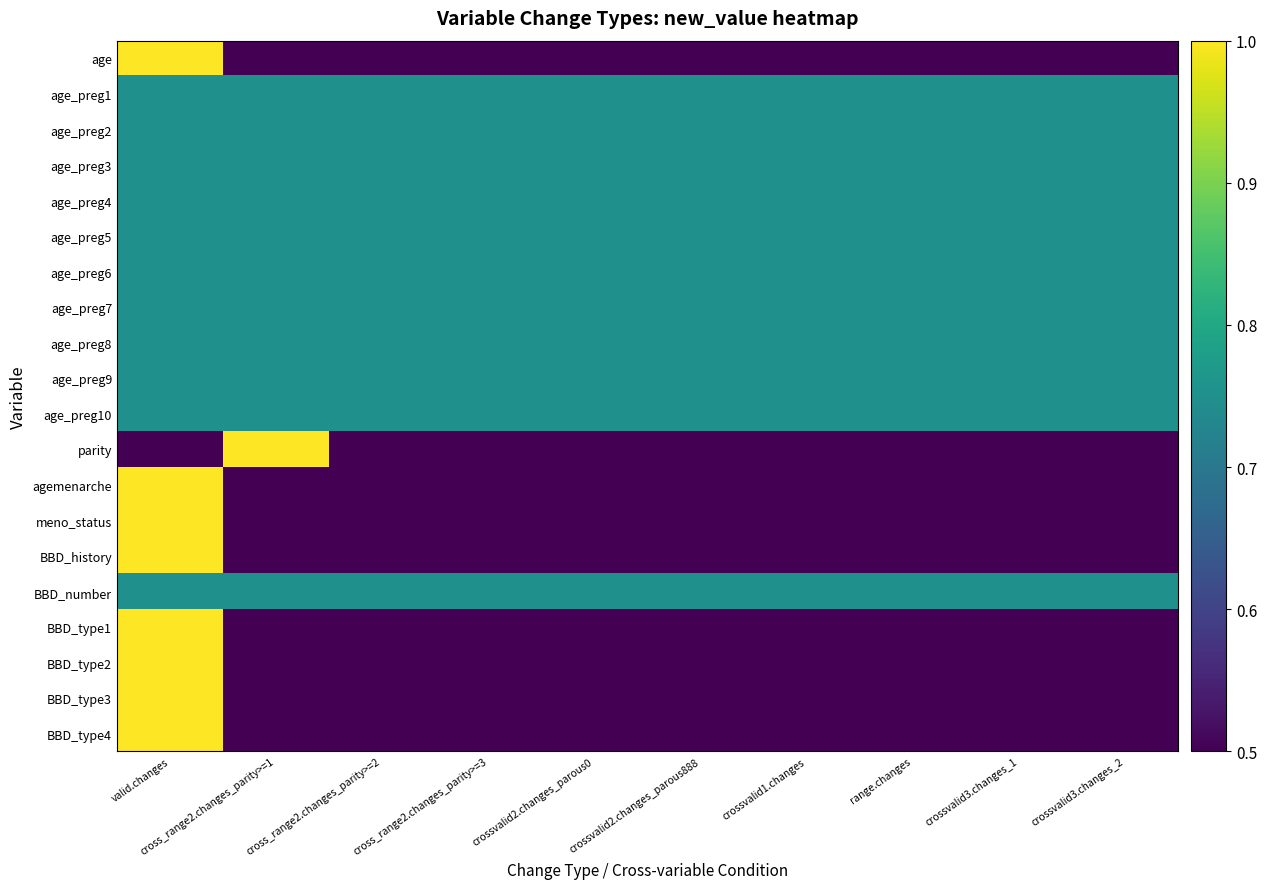

Which label corresponds to the largest value in the chart?

valid.changes